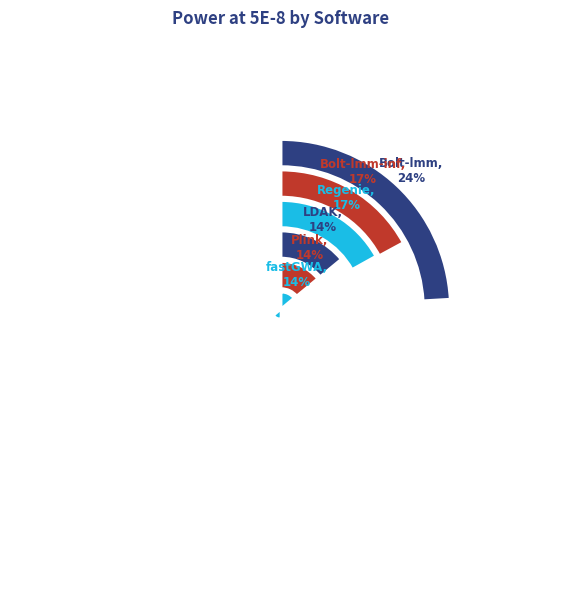

What is the smallest slice in the pie chart?

fastGWA